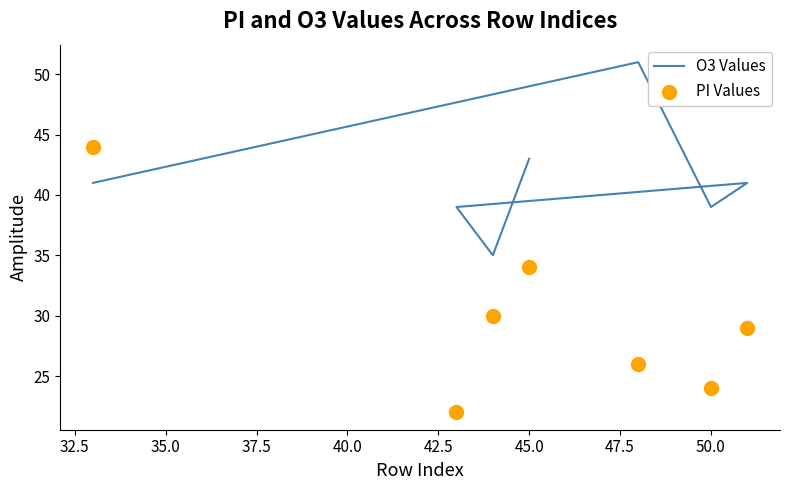

Which series has the largest total across all categories?

O3 Values